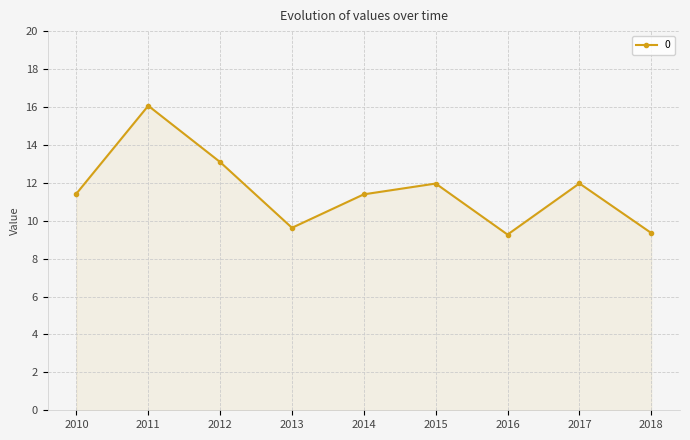

What is the value of the 4th point from the left?

9.6